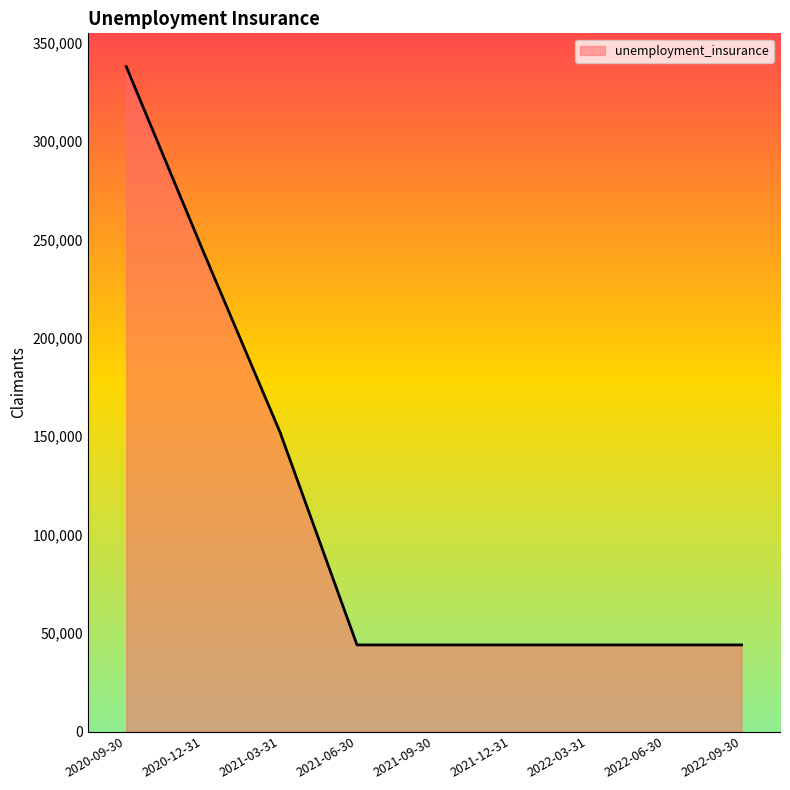

True or false: the data shows 44000 at 2021-09-30.

True